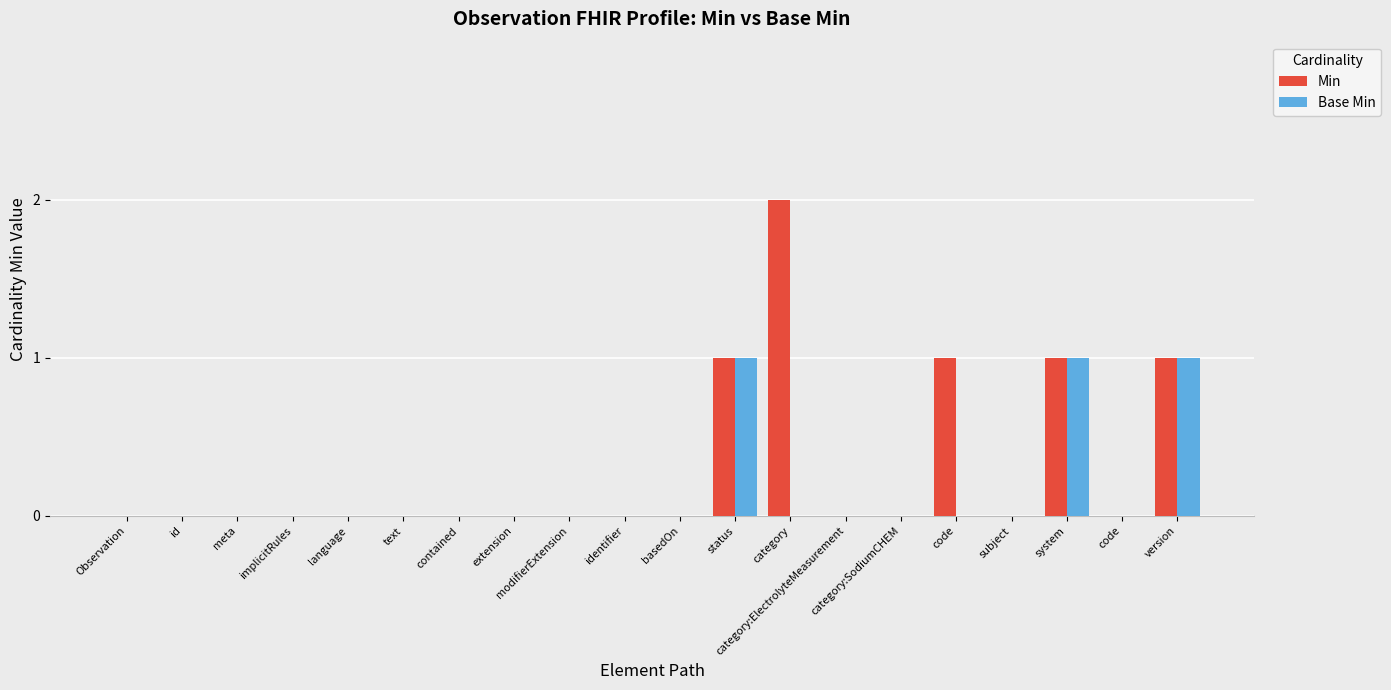

Reading left to right, extract all data points from this chart.

Min: 0	0	0	0	0	0	0	0	0	0	0	1	2	0	0	1	0	1	0	1
Base Min: 0	0	0	0	0	0	0	0	0	0	0	1	0	0	0	0	0	1	0	1